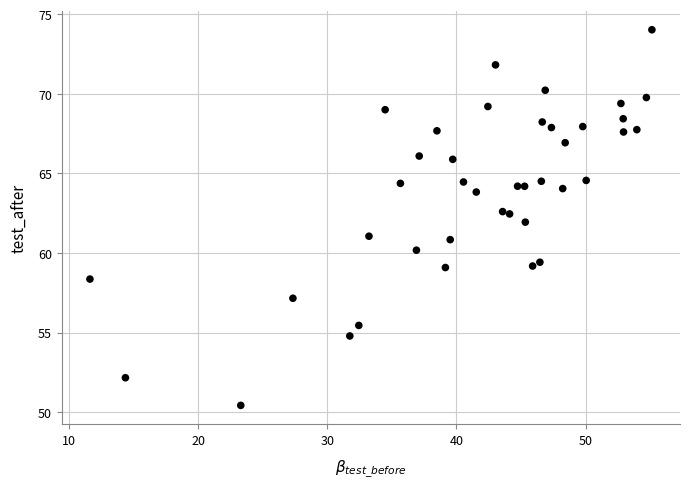

What is the range of Y values (max minus min)?

23.6